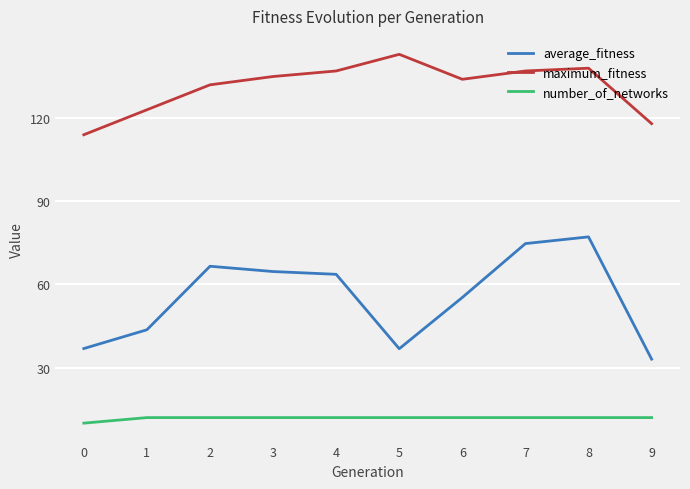

At which label does average_fitness first exceed 63?

2